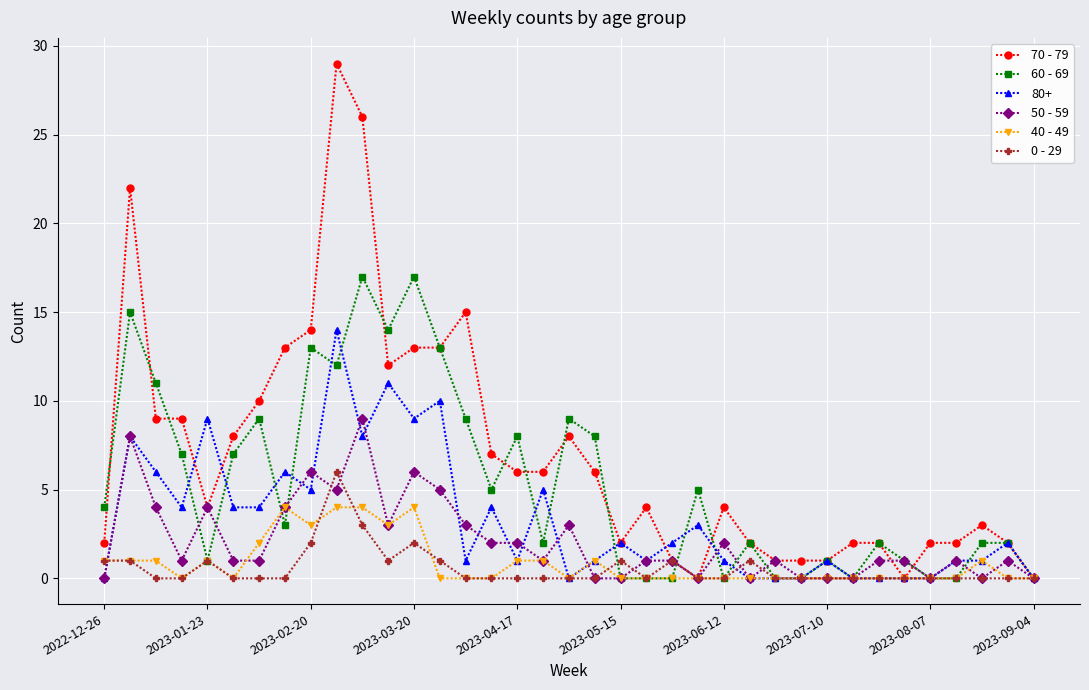

True or false: 80+ has more than 0 points higher than both neighbors.

True